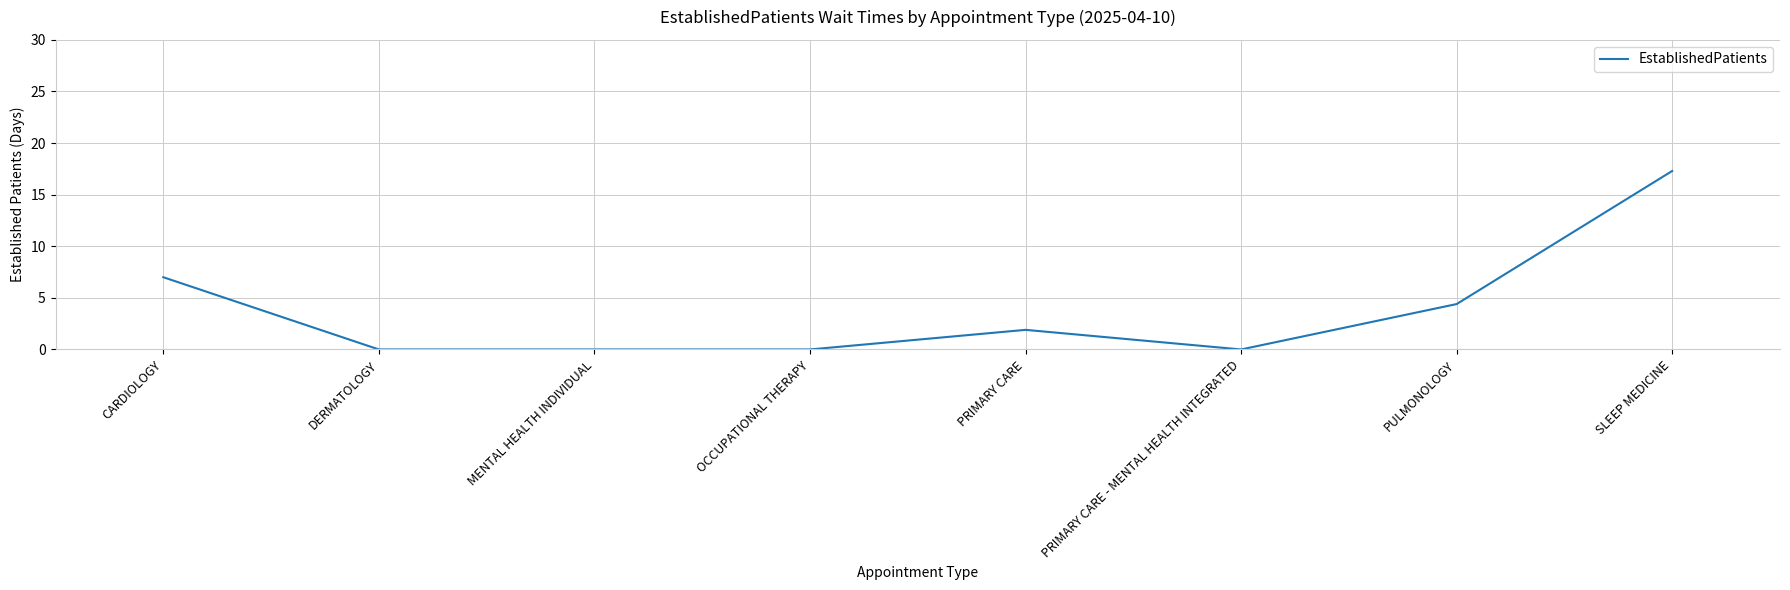

Reading right to left, what are all the values shown in this chart?

17.3	4.4	0.0	1.9	0.0	0.0	0.0	7.0